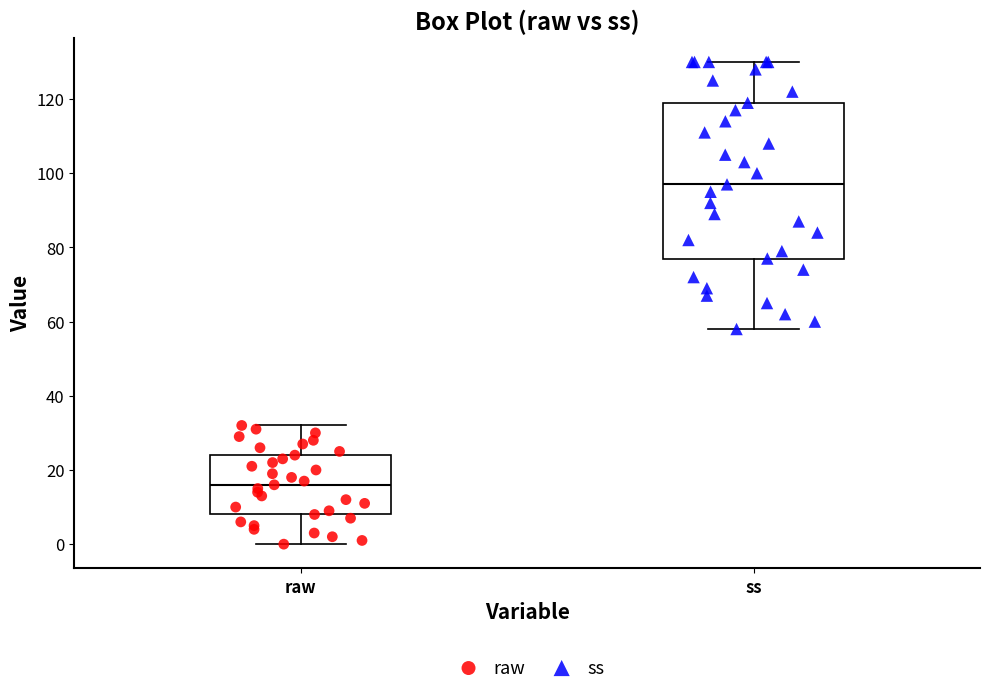

Reading left to right, read every box against the y-axis: the position of its median line, the range the box covers, and the ends of its whiskers. The values are not printed on the chart, so give them approximately, as read against the axis.

raw: median 16, box 8 to 24, whiskers 0 to 32
ss: median 98, box 78 to 120, whiskers 58 to 130